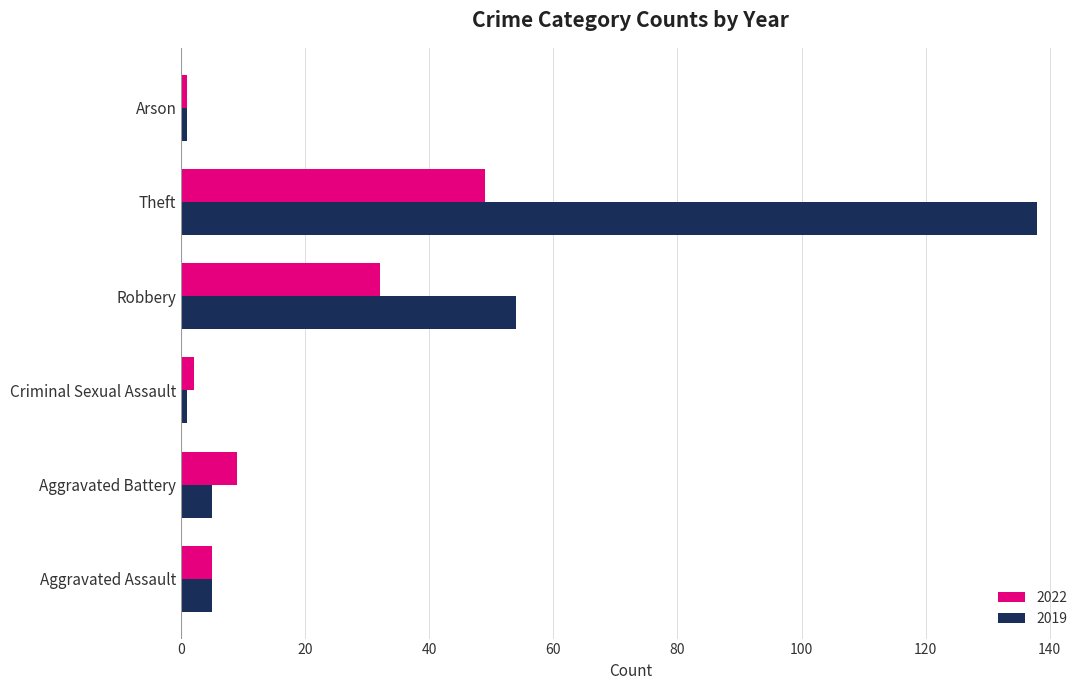

What is the sum of the 2022 values at Aggravated Battery and Arson?

10